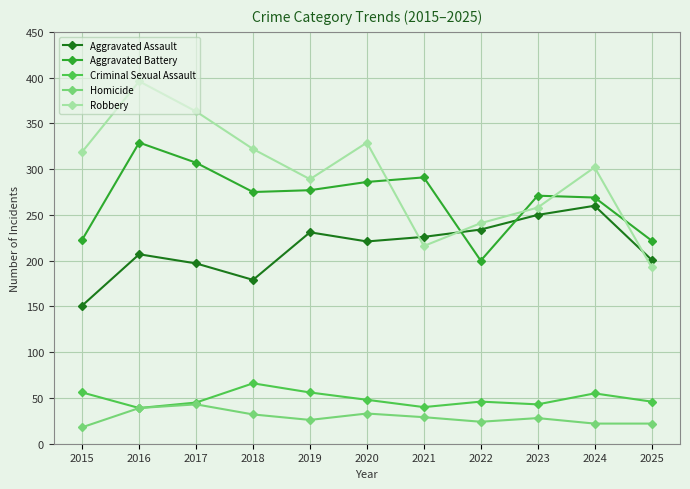

True or false: Robbery has more than 2 interior local peaks.

True